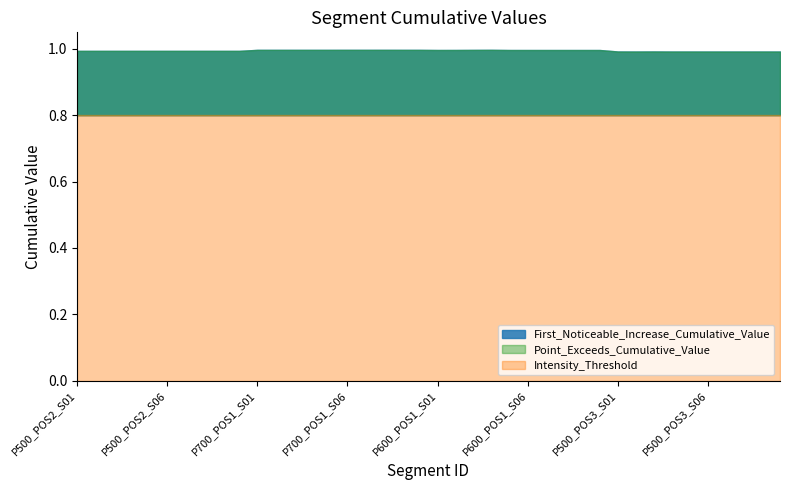

What is the label of the 26th point from the left?

P600_POS1_S06